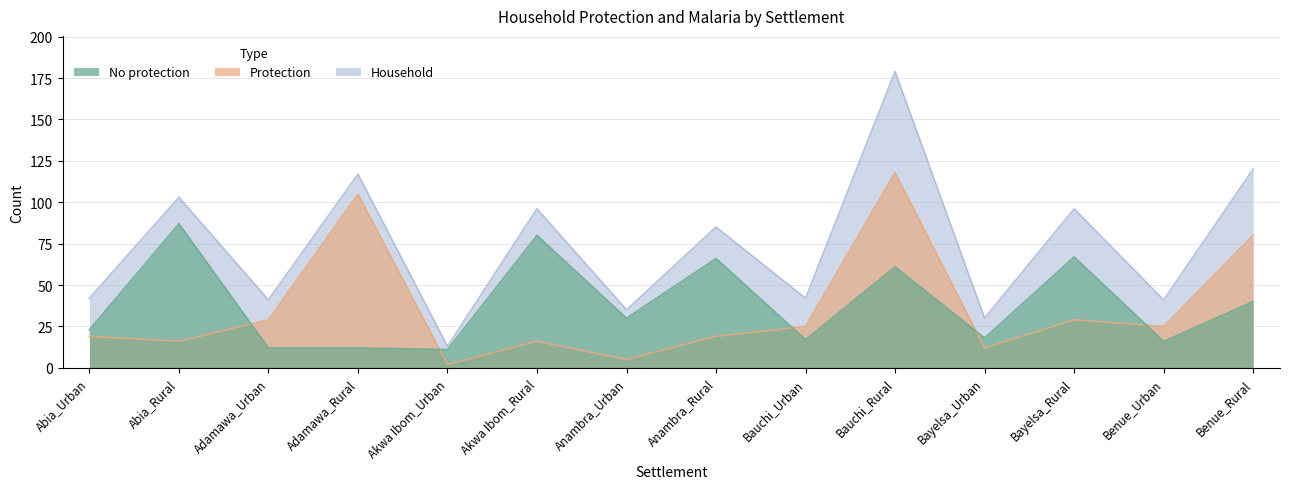

How many categories are shown in the chart?

14